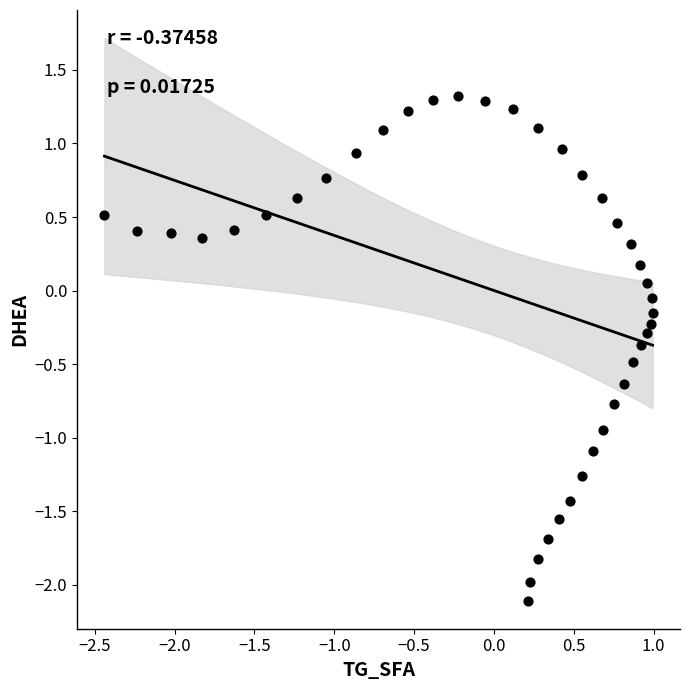

What is the range of X values (max minus min)?

3.4